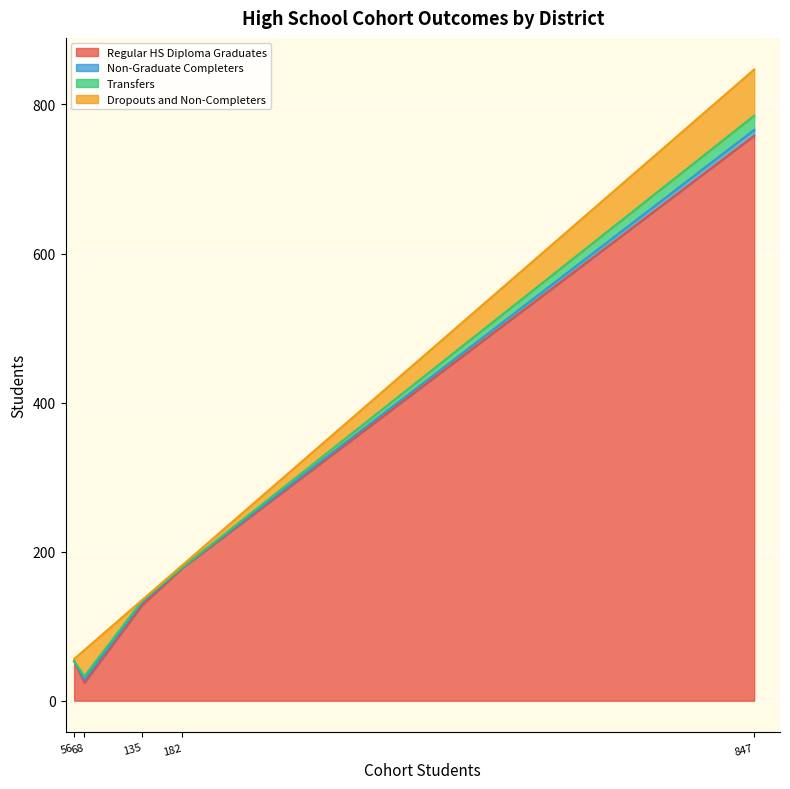

Rank the categories by Regular HS Diploma Graduates value from lowest to highest.

68, 56, 135, 182, 847